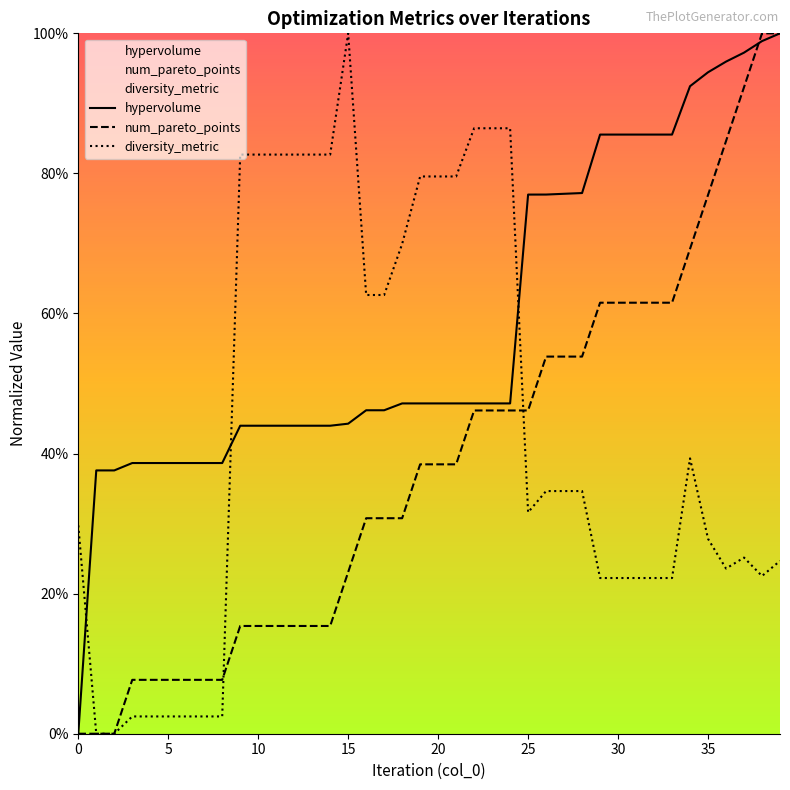

Which series has the largest total across all categories?

hypervolume